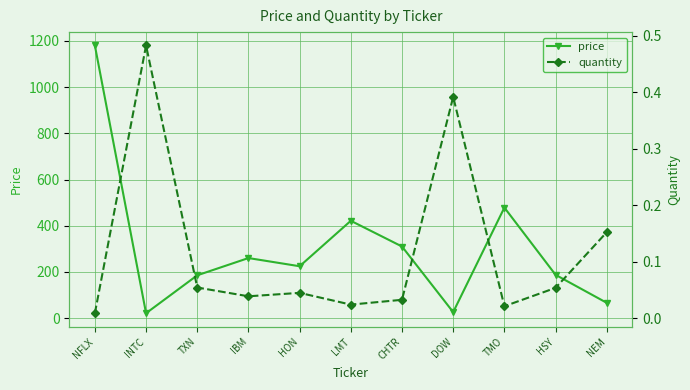

Reading left to right, what are all the values shown in this chart?

price: 1180.5	20.7	185.0	259.7	224.2	421.2	309.8	25.5	478.3	187.1	65.8
quantity: 0.0	0.5	0.1	0.0	0.0	0.0	0.0	0.4	0.0	0.1	0.2